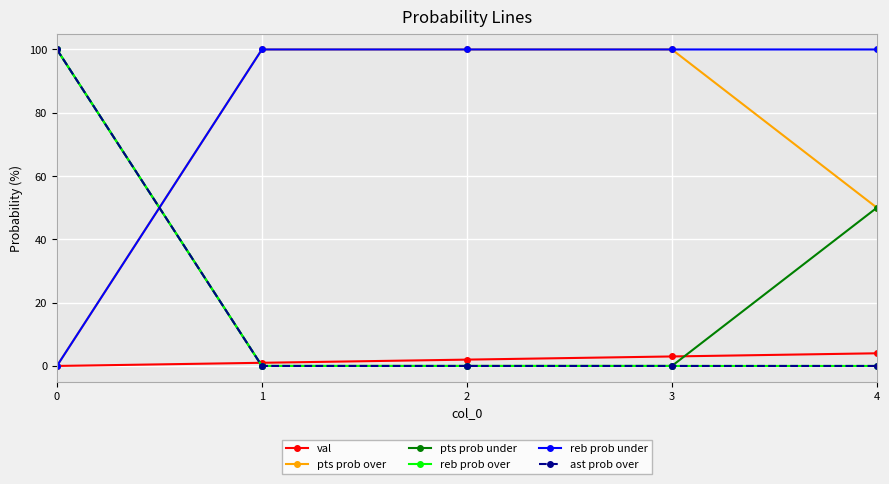

True or false: val and reb prob under intersect in this chart.

False